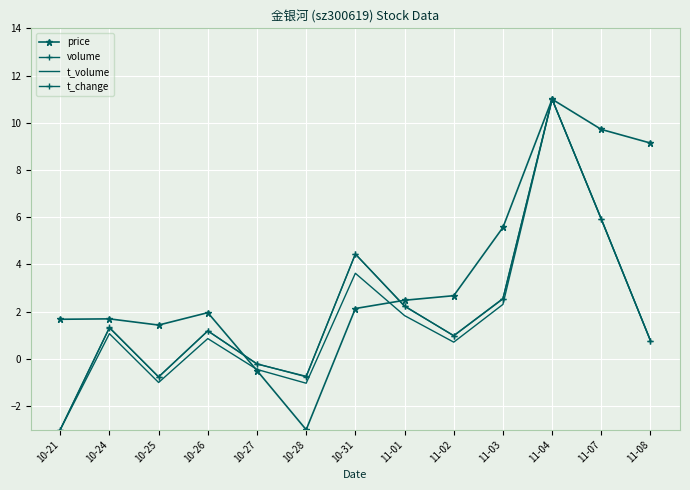

Reading left to right, transcribe all the data shown in this chart.

price: 10-21=1.7	10-24=1.7	10-25=1.4	10-26=2.0	10-27=-0.5	10-28=-3.0	10-31=2.1	11-01=2.5	11-02=2.7	11-03=5.6	11-04=11.0	11-07=9.7	11-08=9.1
volume: 10-21=-3.0	10-24=1.3	10-25=-0.8	10-26=1.2	10-27=-0.2	10-28=-0.7	10-31=4.4	11-01=2.2	11-02=1.0	11-03=2.6	11-04=11.0	11-07=5.9	11-08=0.8
t_volume: 10-21=-3.0	10-24=1.1	10-25=-1.0	10-26=0.9	10-27=-0.4	10-28=-1.0	10-31=3.6	11-01=1.8	11-02=0.7	11-03=2.3	11-04=11.0	11-07=5.9	11-08=0.8
t_change: 10-21=-3.0	10-24=1.3	10-25=-0.8	10-26=1.2	10-27=-0.2	10-28=-0.8	10-31=4.4	11-01=2.2	11-02=1.0	11-03=2.5	11-04=11.0	11-07=5.9	11-08=0.8